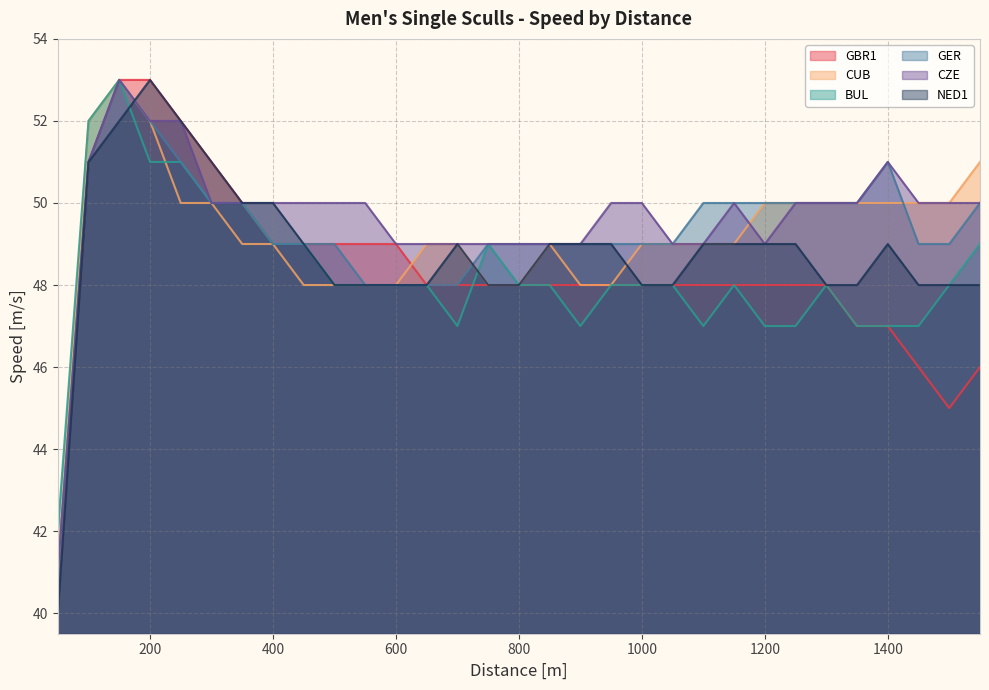

Which series has the largest range (max minus min)?

NED1